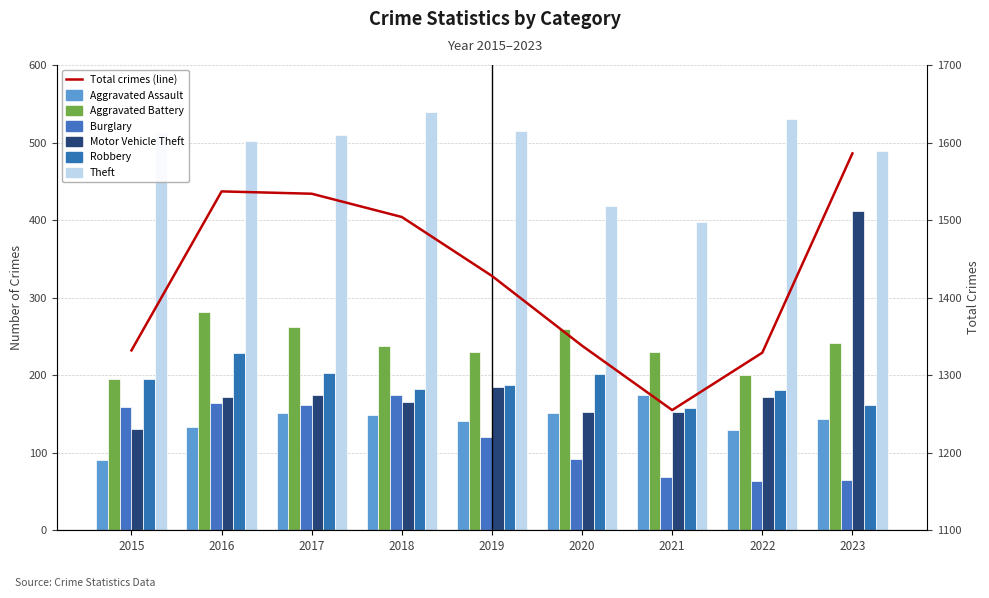

How many data points in Burglary are less than 120?

4